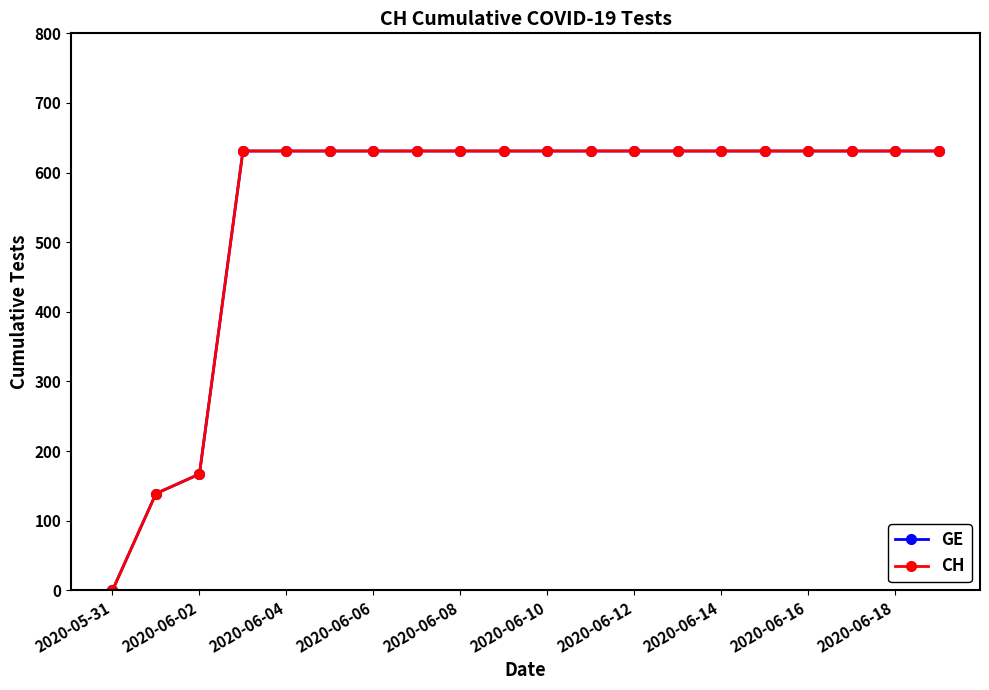

Is this an area chart (filled region under the line)?

No